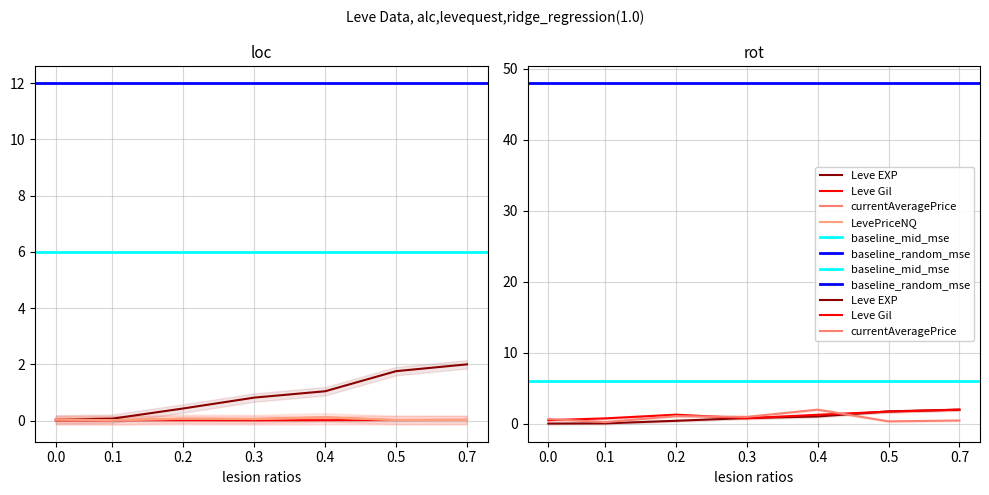

At which category does currentAveragePriceNQ reach its first local valley?

0.1